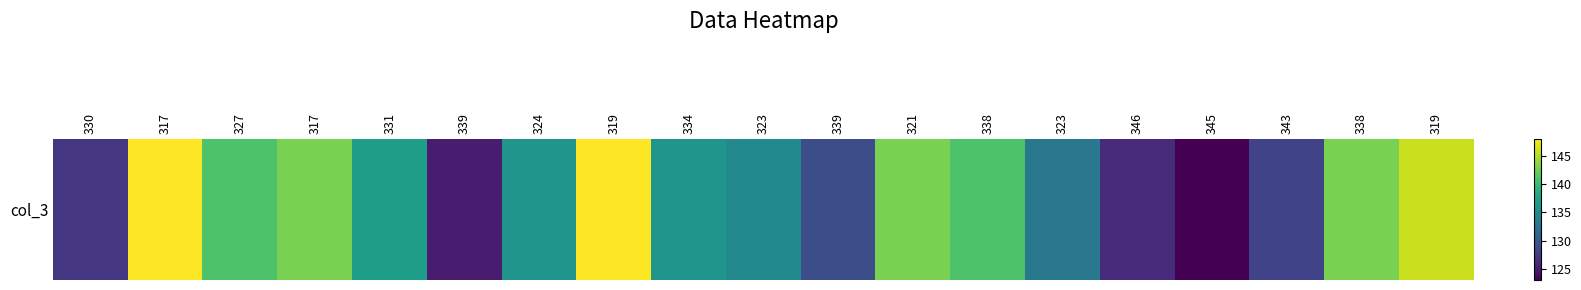

At which label is the value closest to 135?

323